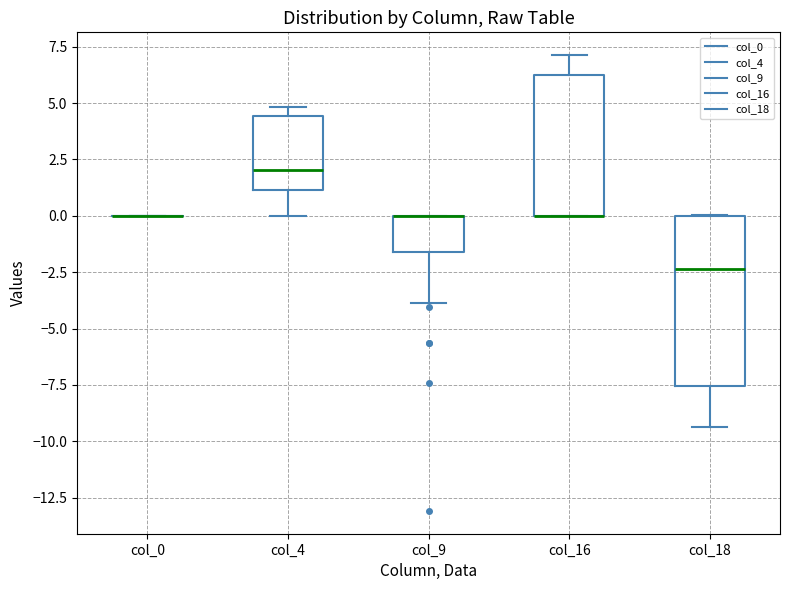

Where does the lower whisker of the box for col_4 end on the y-axis? The values are not printed on the chart, so give them approximately, as read against the axis.

0.0